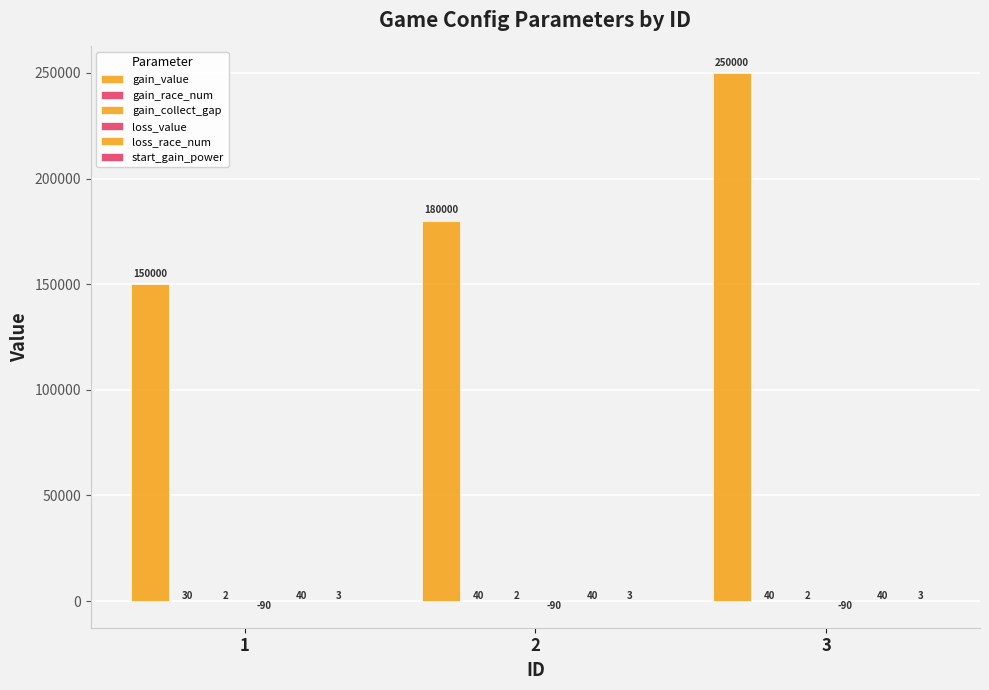

Rank the categories by gain_collect_gap value from lowest to highest.

1, 2, 3